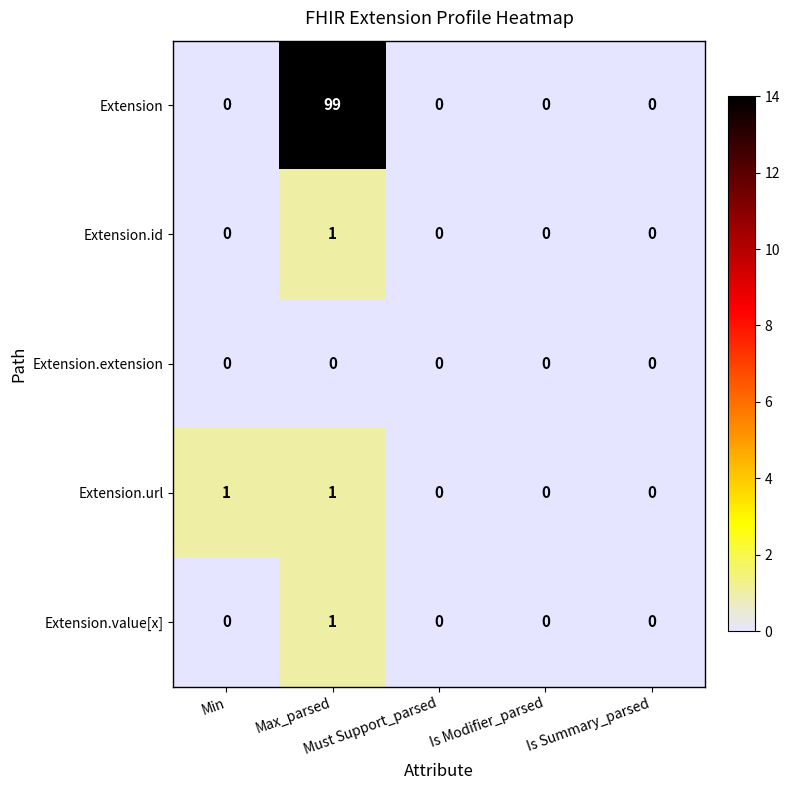

Count the Extension.value[x] values in the range 0 to 1.

5